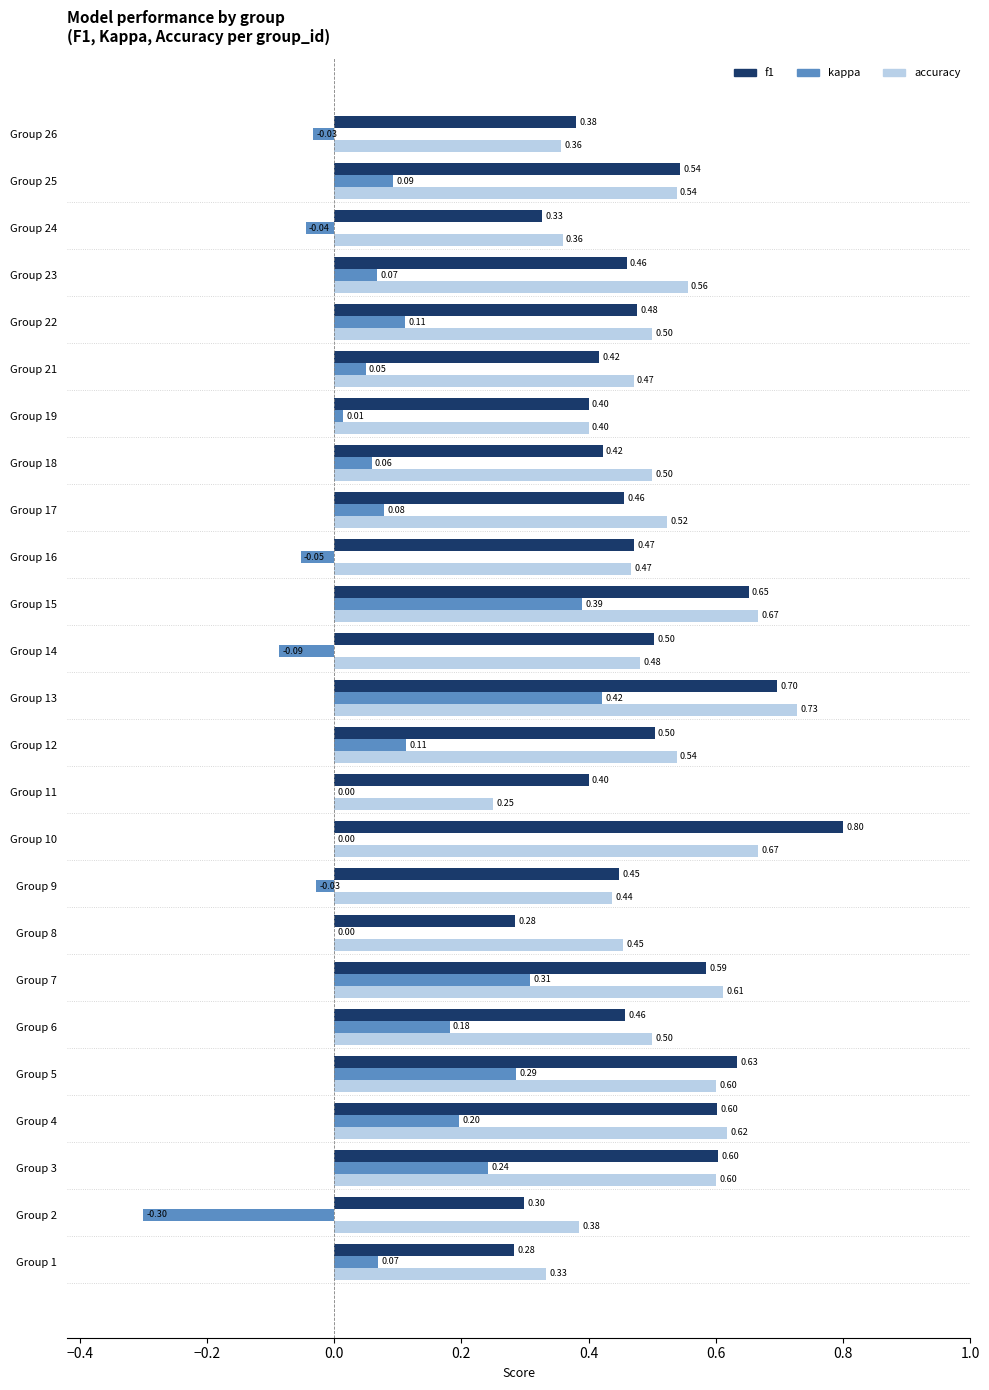

What is the sum of all kappa values?

2.1